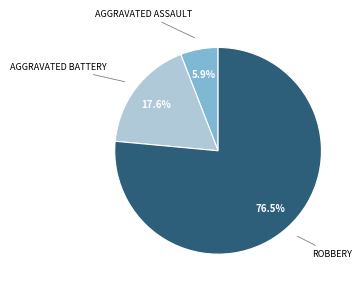

Count the number of slices in the pie.

3